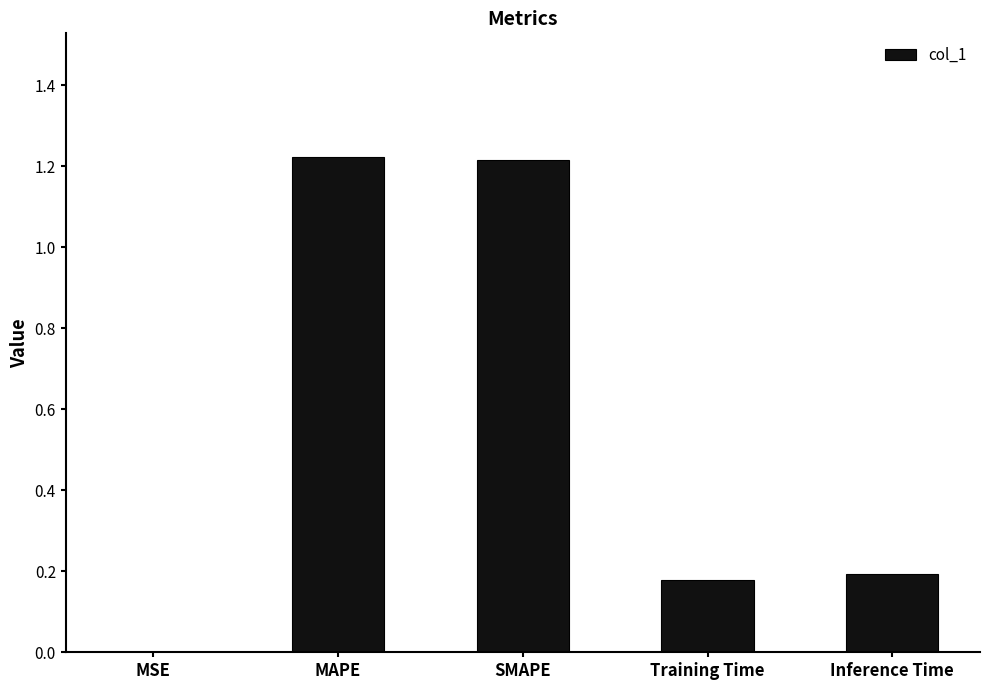

Count the number of data series in this chart.

1